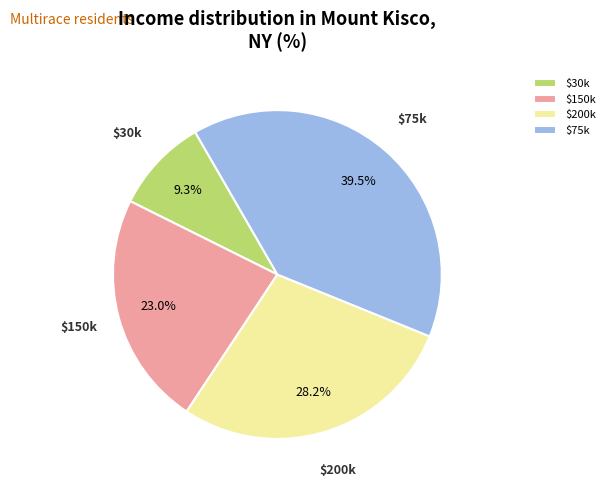

What percentage is NOT represented by $150k?

77.0%